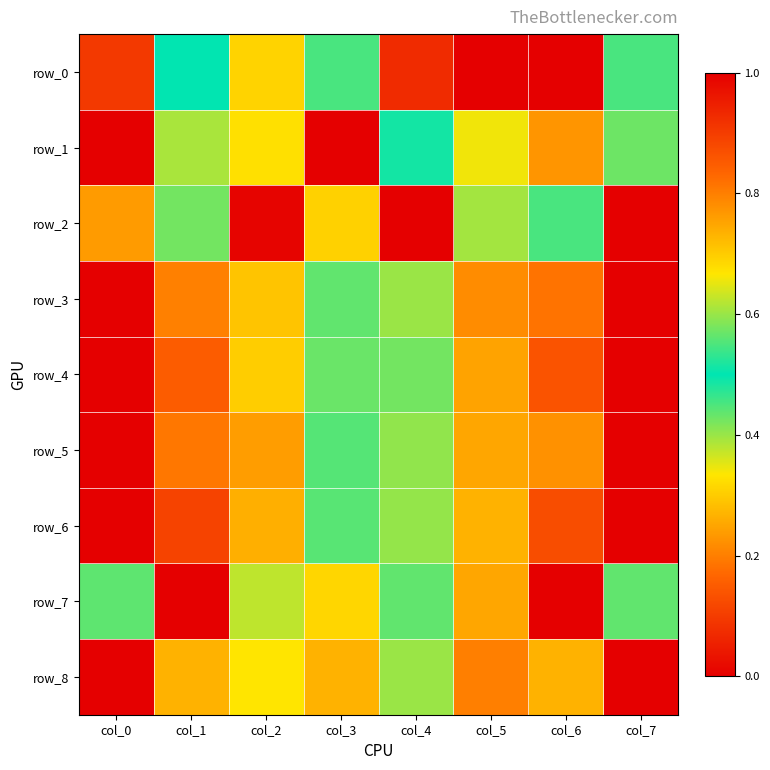

Read the row_4 value at col_4.

0.6